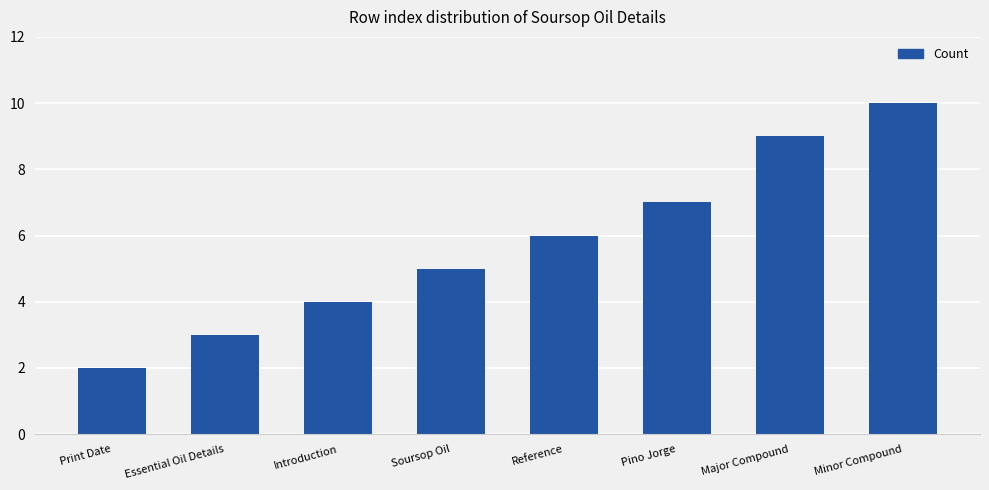

What is the ratio of the value at Essential Oil Details to the value at Print Date?

1.5